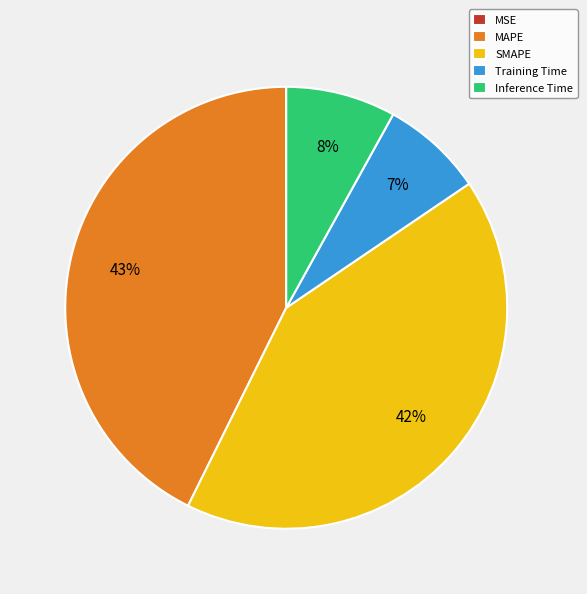

Between Training Time and Inference Time, which is larger?

Inference Time